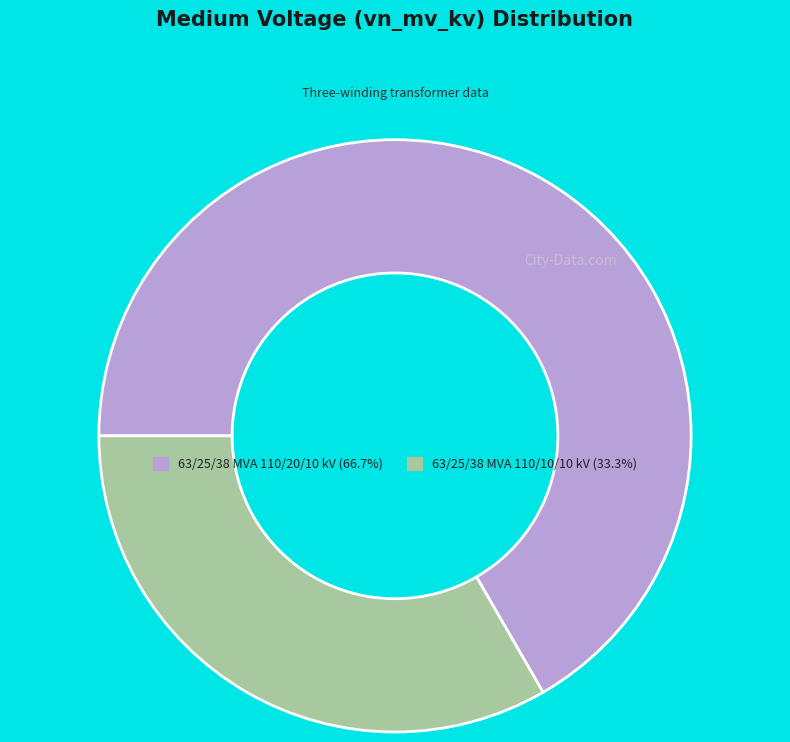

How many slices are in this pie chart?

2